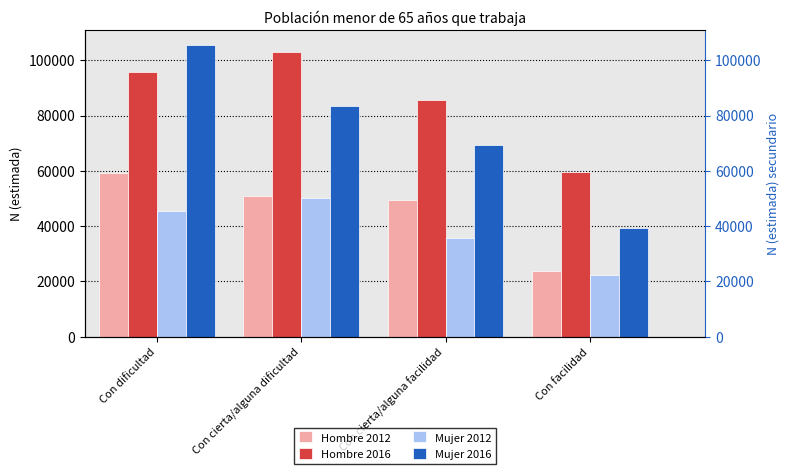

How many data points does each series have?

4